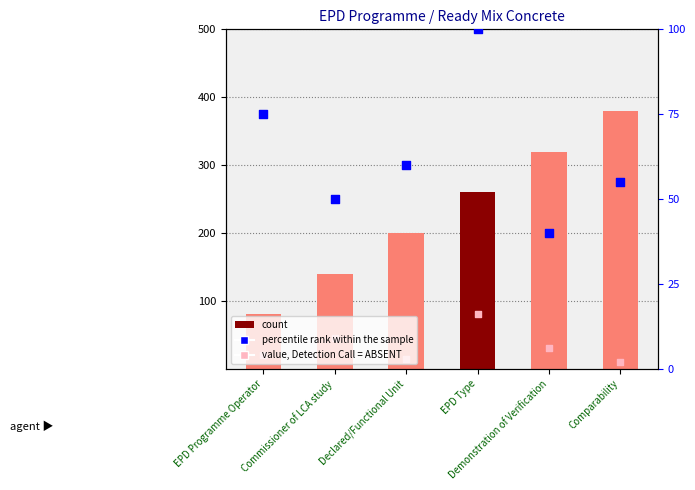

What is the total value across all series at EPD Type?

440